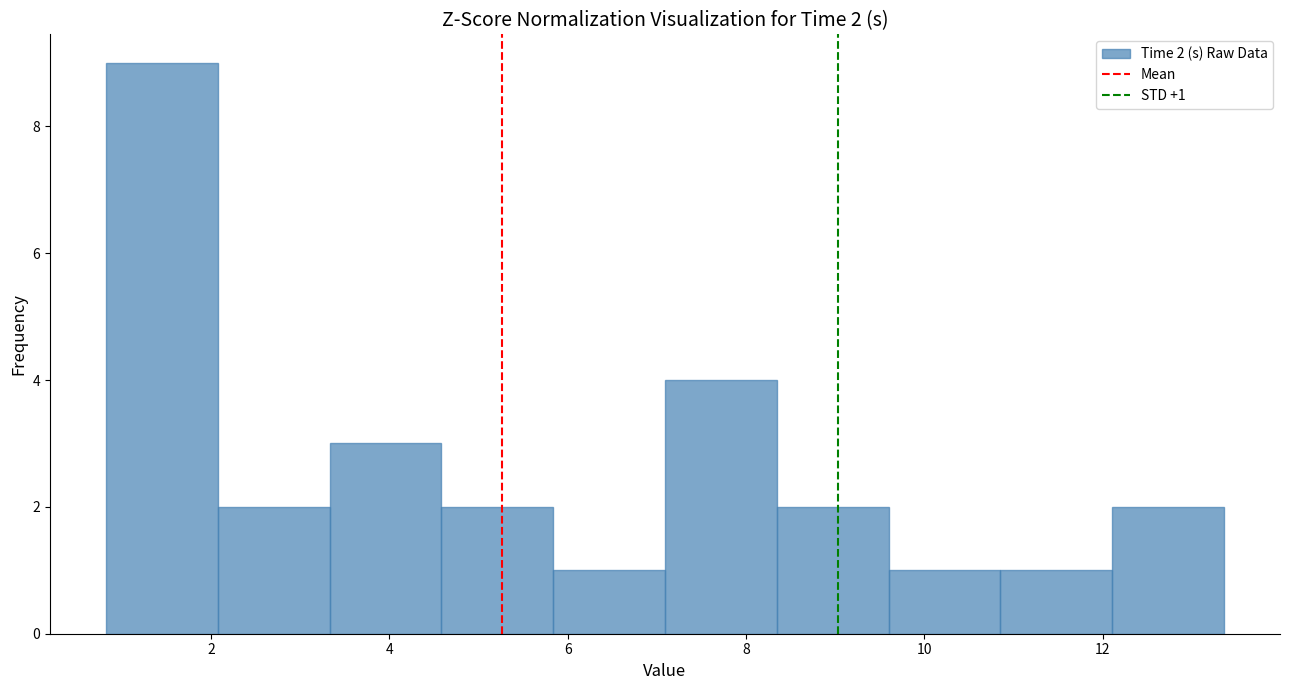

Over which range of the x-axis is the bar tallest?

0.8 to 2.0